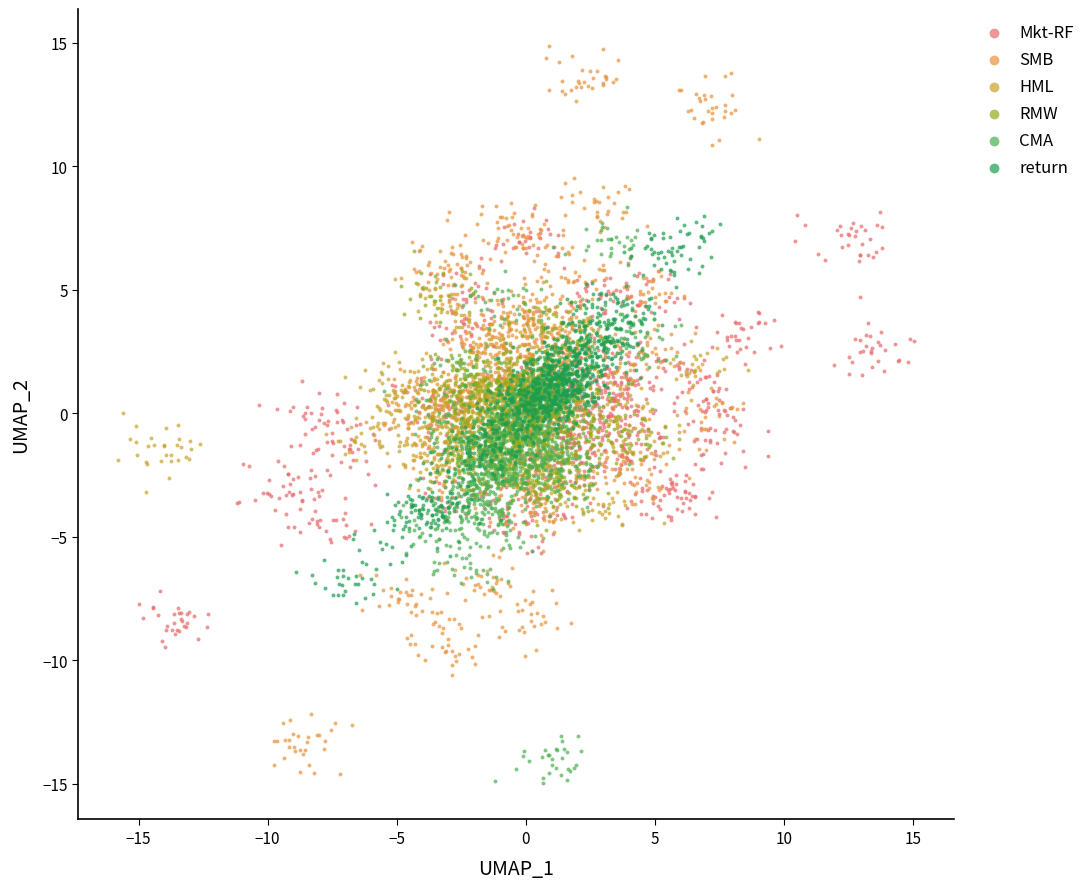

Which series contains the highest Y value?

SMB